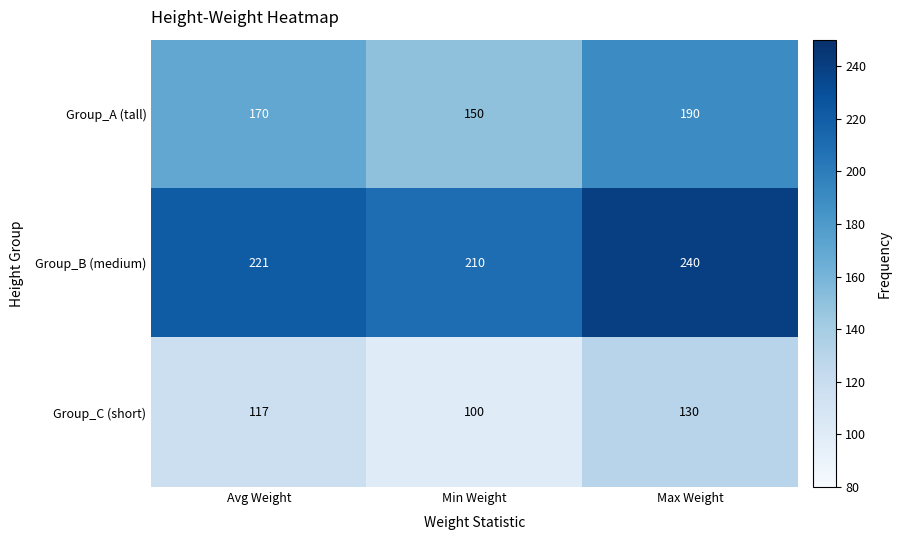

How many data points in Group_B (medium) are less than 221?

1